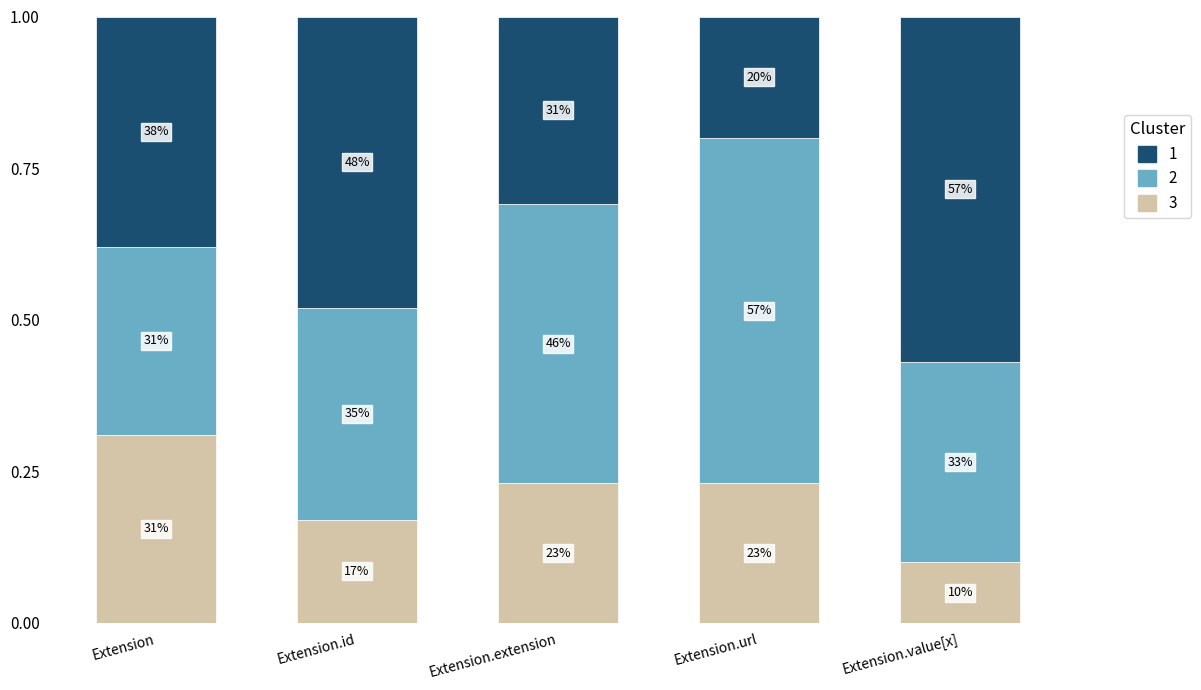

What are all the series names shown in the legend?

1, 2, 3